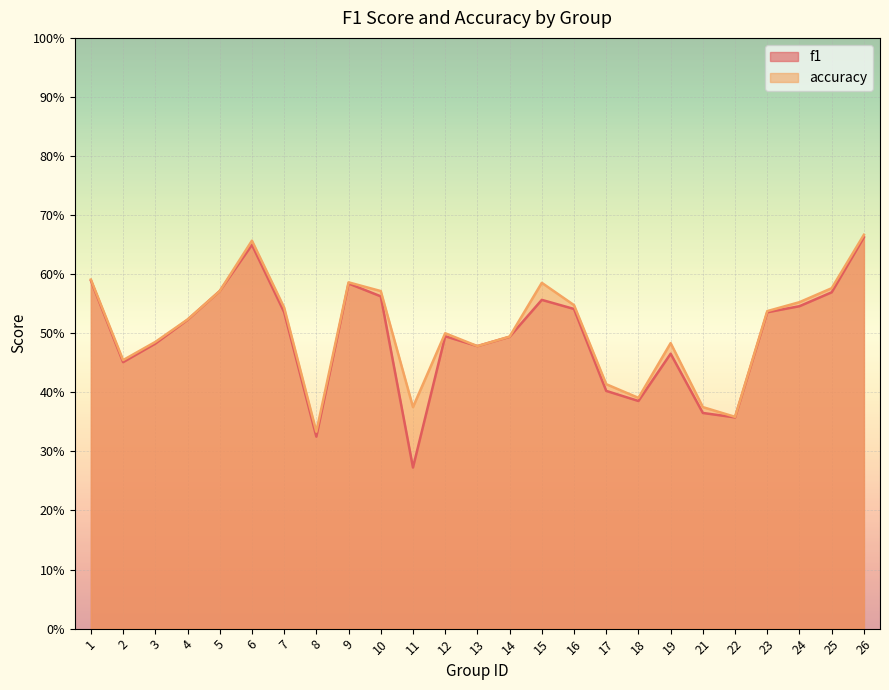

What is the difference between the maximum and second lowest values in the f1 series?

0.3